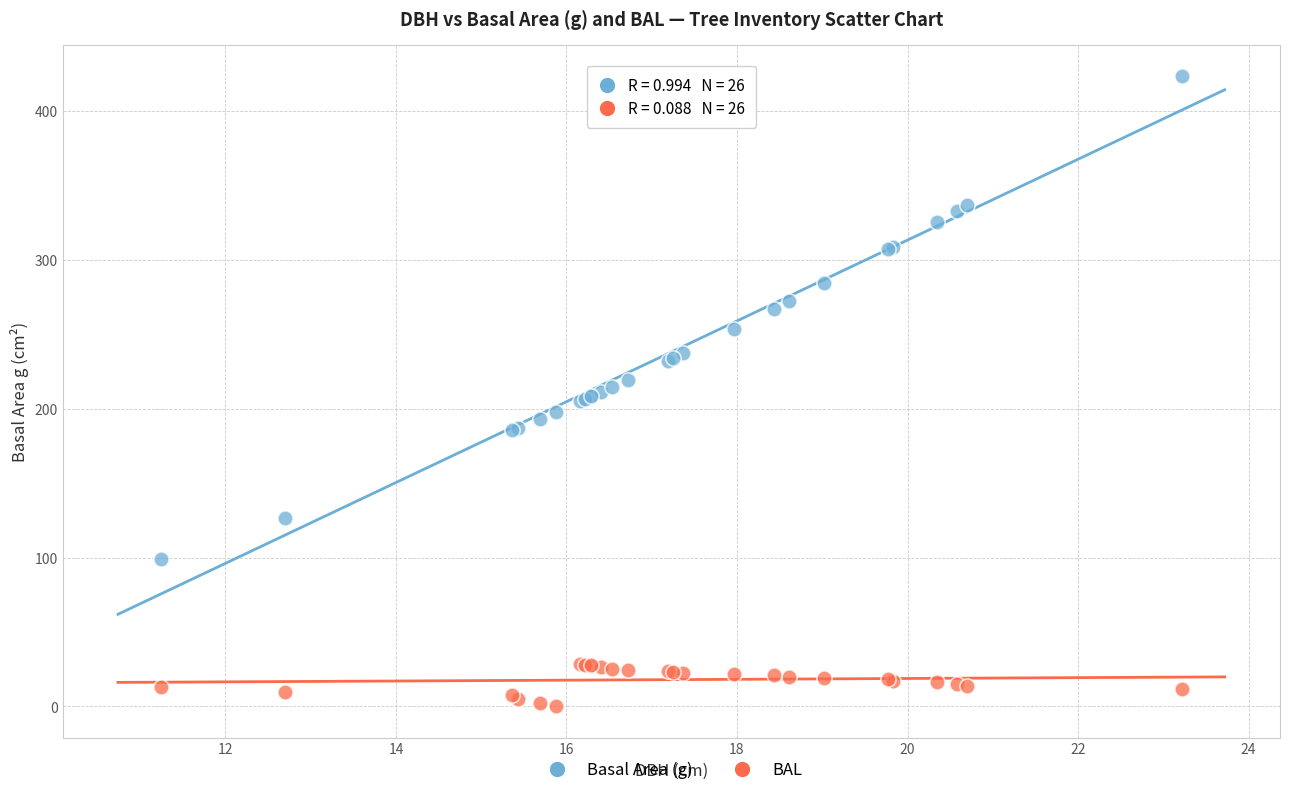

What is the X range (max minus min) for the scatter plot?

12.0